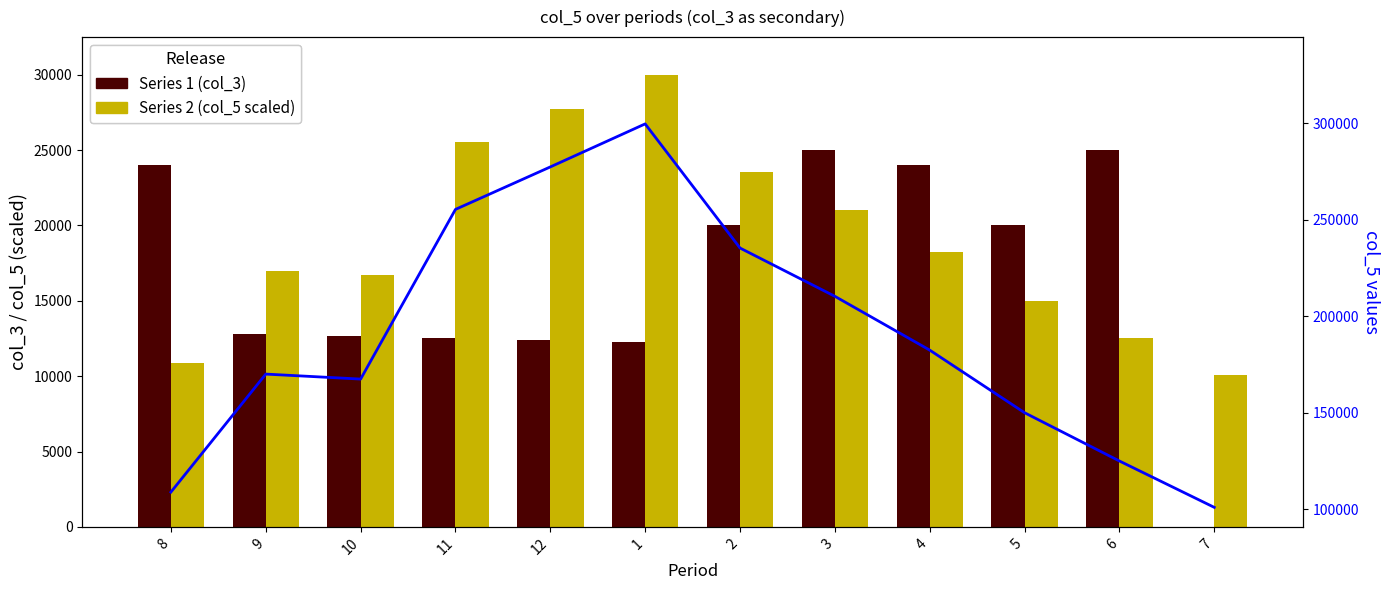

What is the total value across all series at 6?

162526.4